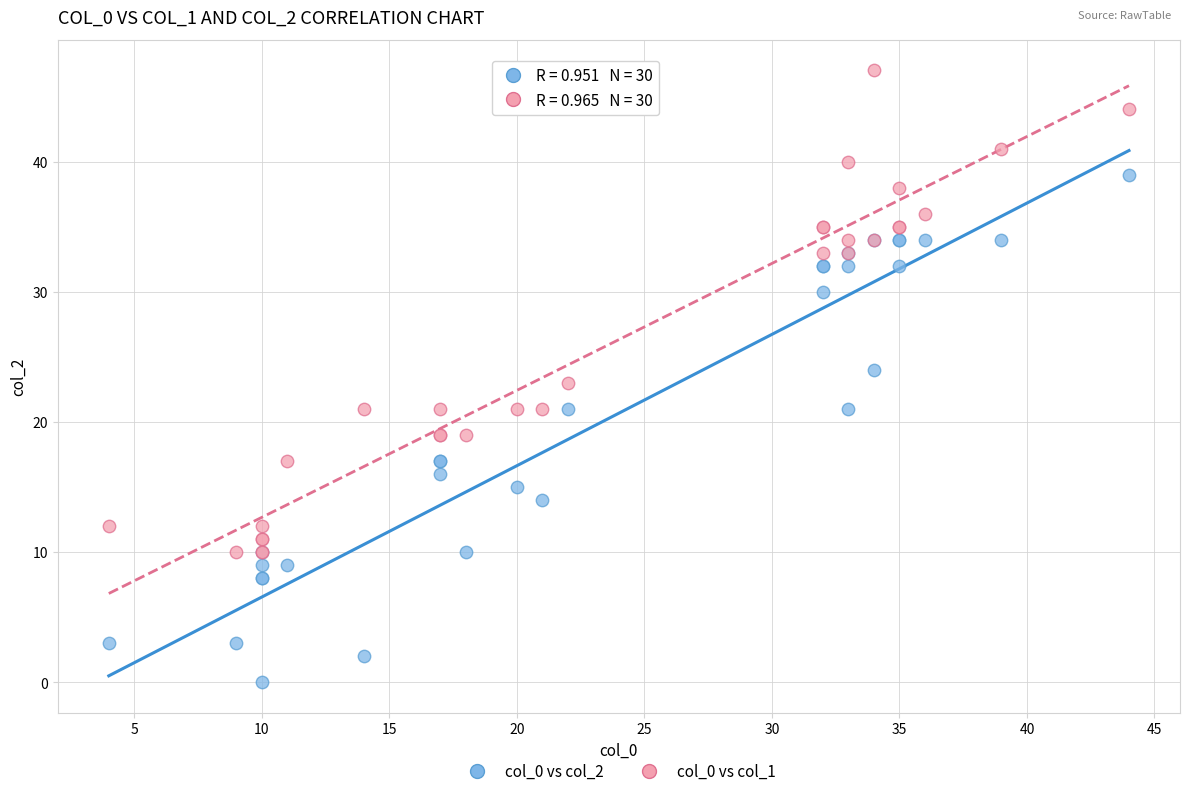

Which series contains the lowest Y value?

col_0 vs col_2